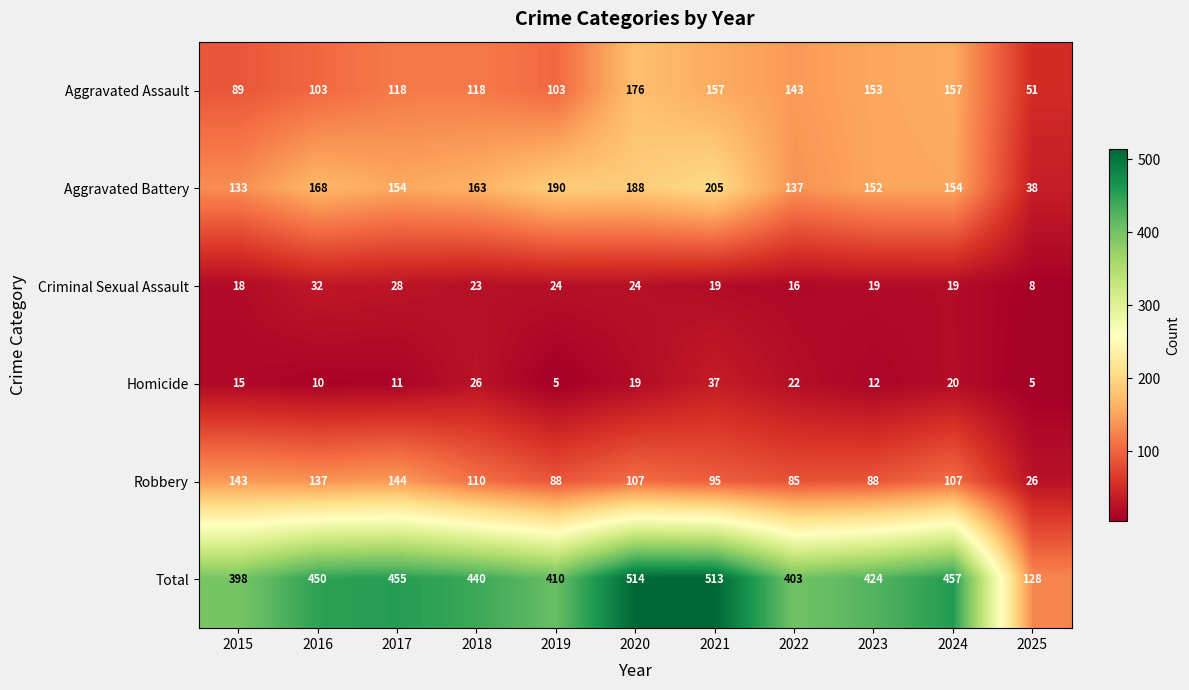

At which label is Total closest to 321?

2015